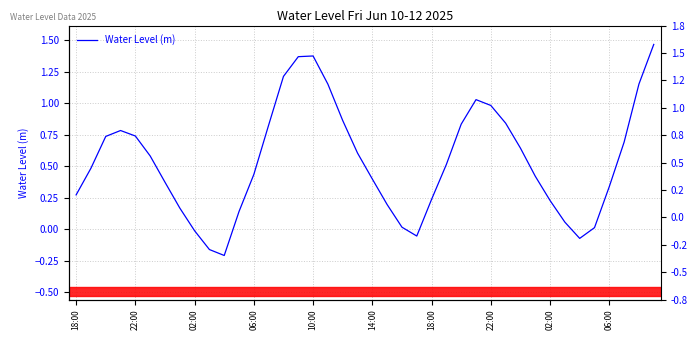

How many values are above zero?

35